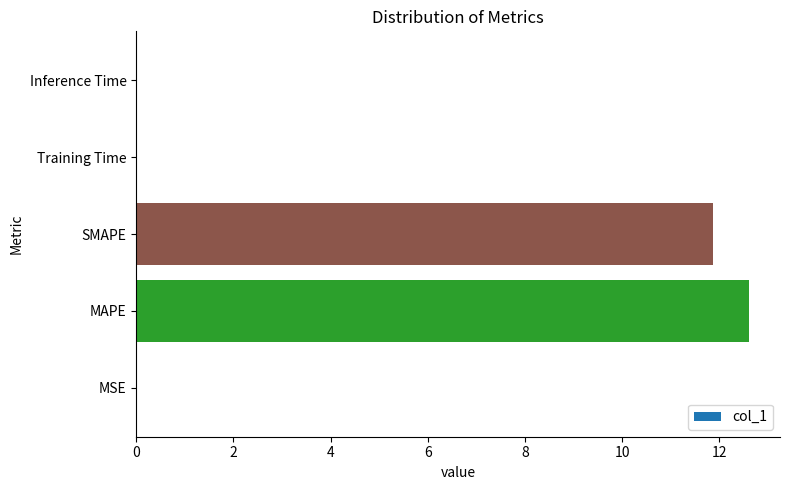

What value does the data have at SMAPE?

11.9